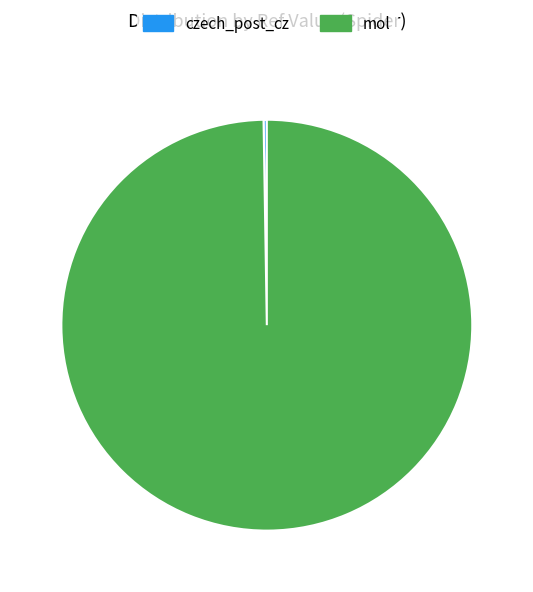

Which category has the biggest portion of the pie?

mol